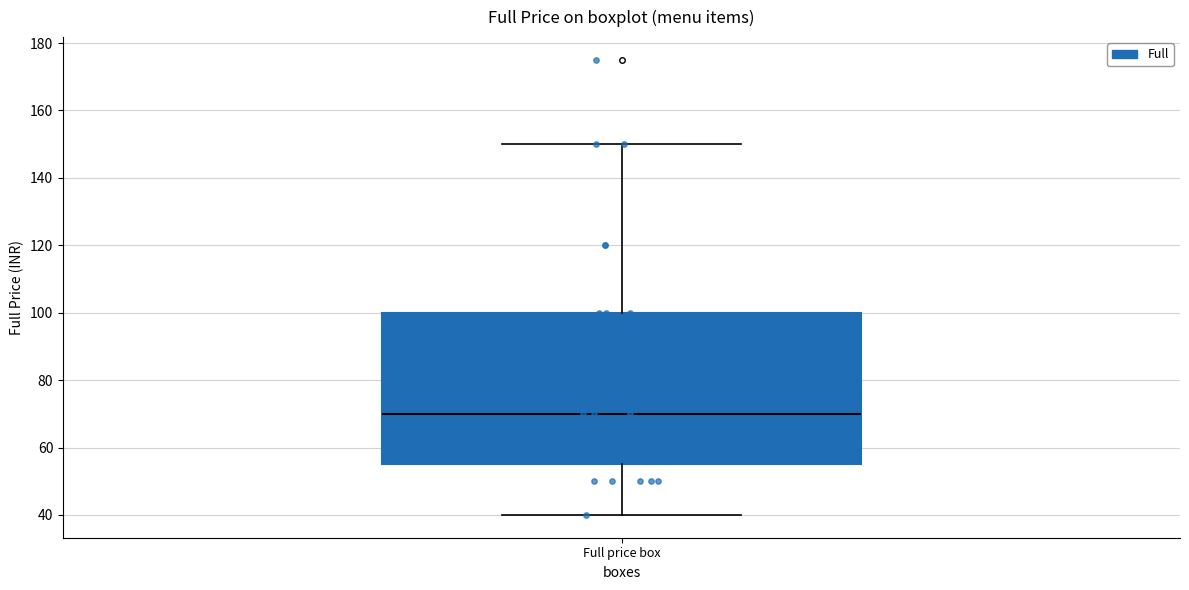

Transcribe this box plot: give where the median line is, the range the box spans, and where the two whiskers end, as read against the y-axis. The values are not printed on the chart, so give them approximately, as read against the axis.

median 70, box 56 to 100, whiskers 40 to 150